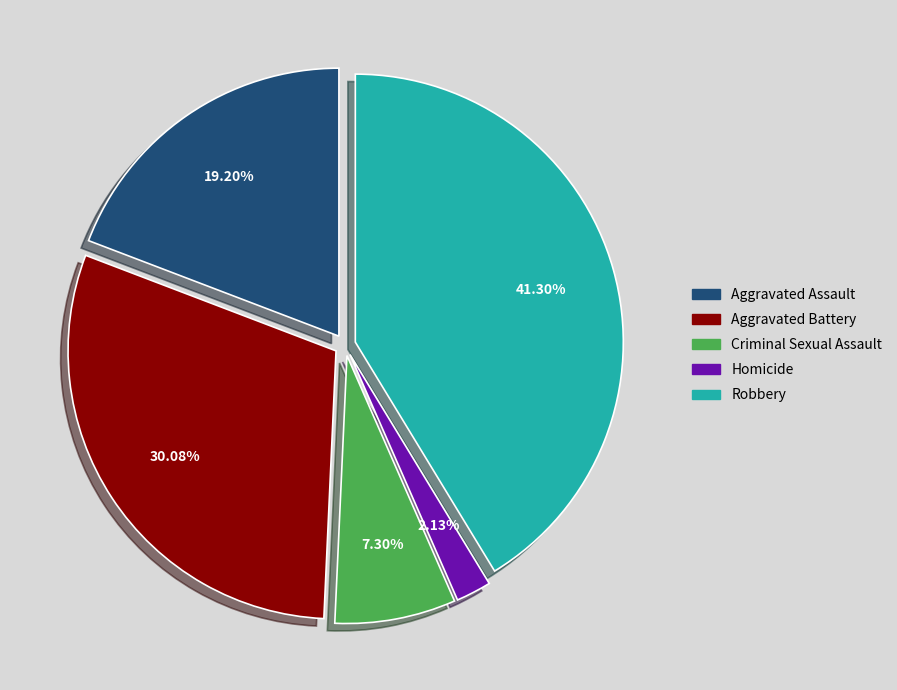

How many slices are in this pie chart?

5